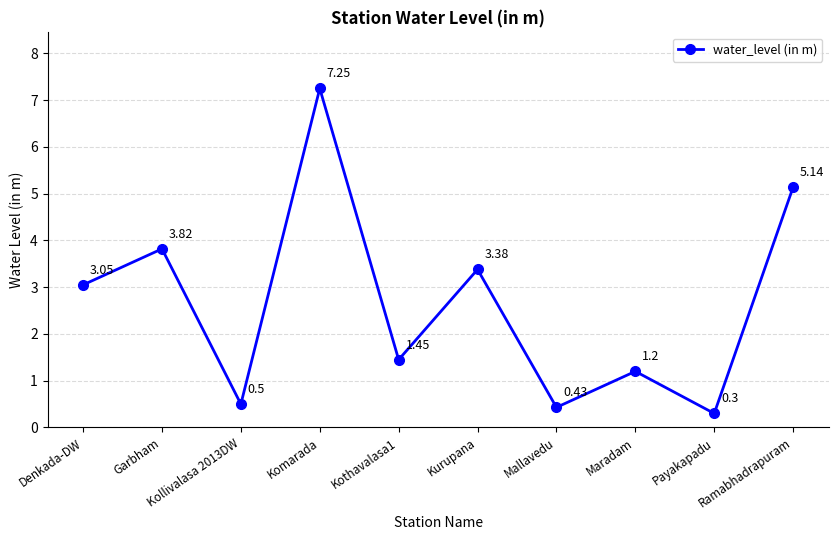

The chart shows a value of 0.6 at Maradam. True or false?

False